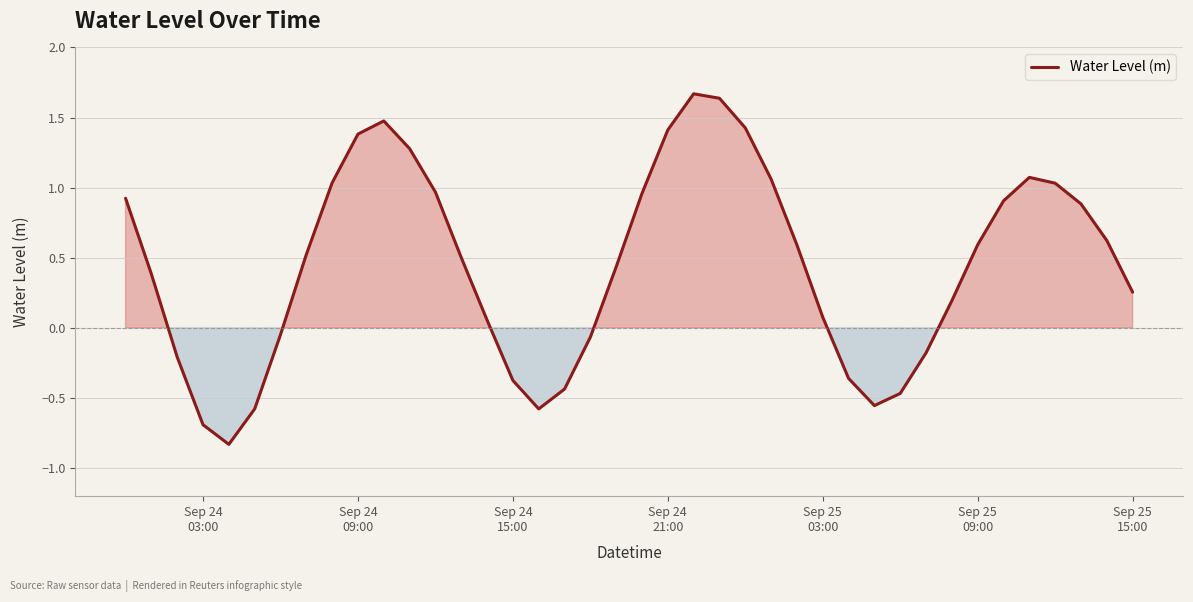

What is the difference between the maximum and minimum values?

2.5